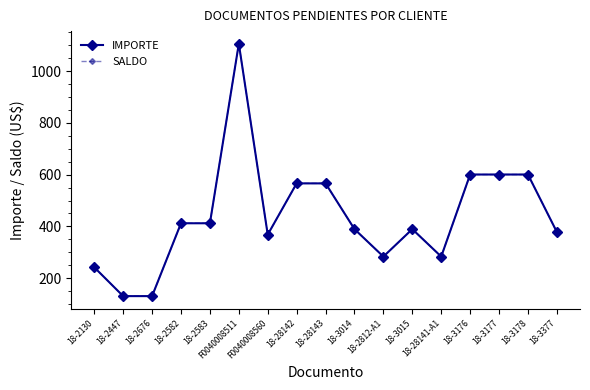

How many interior local peaks does the IMPORTE series have?

4